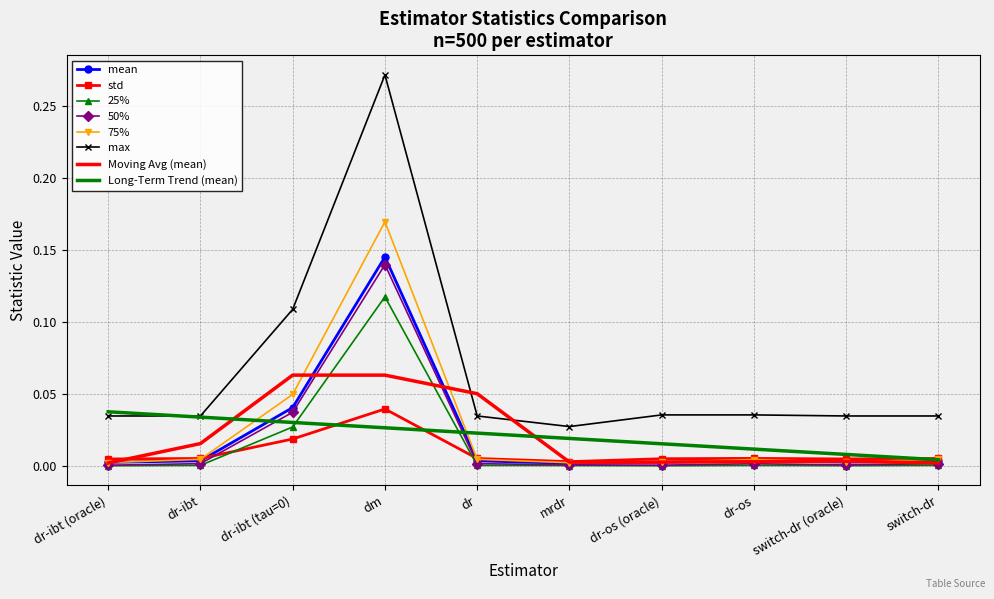

Which series changed the most between dr-ibt and switch-dr (oracle)?

Long-Term Trend (mean)